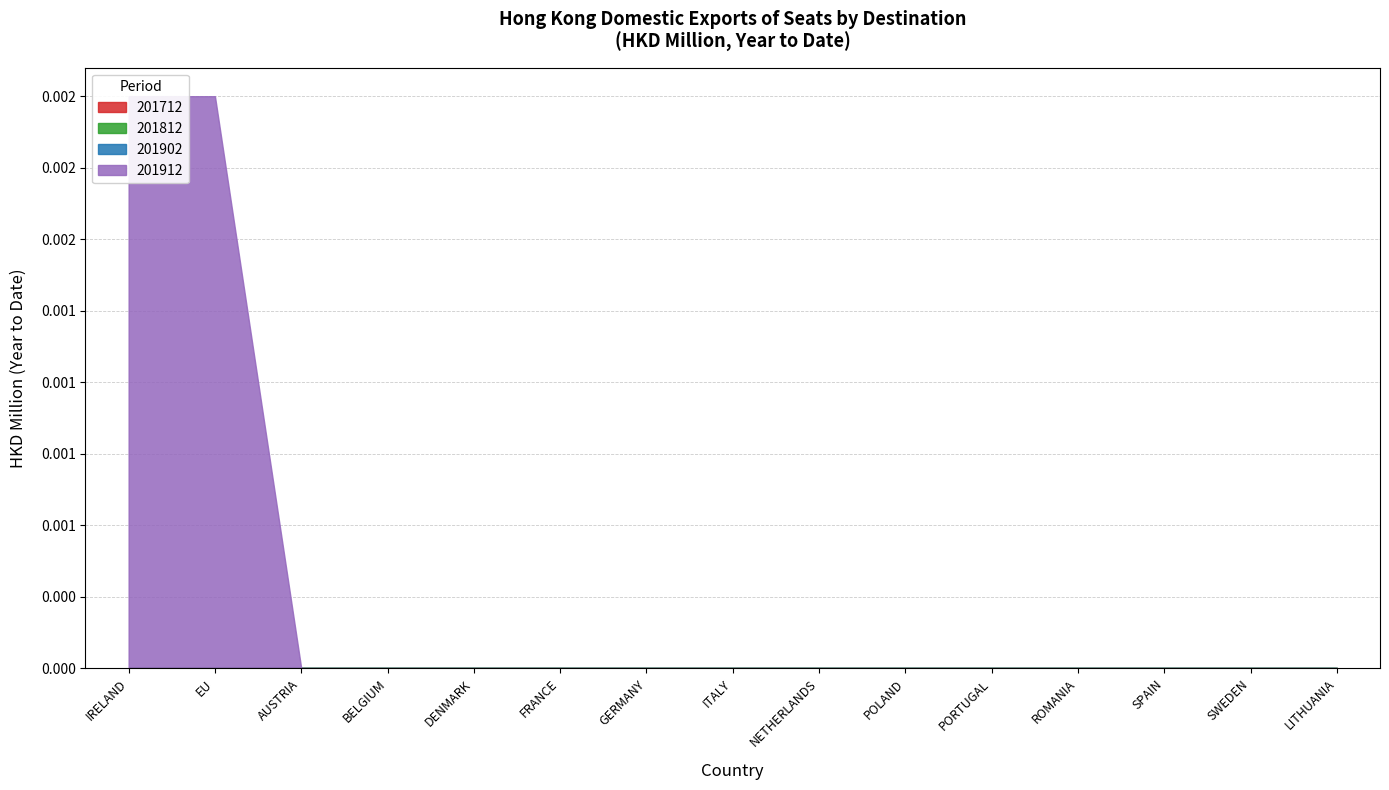

Which series has the widest spread of values?

201912_Share